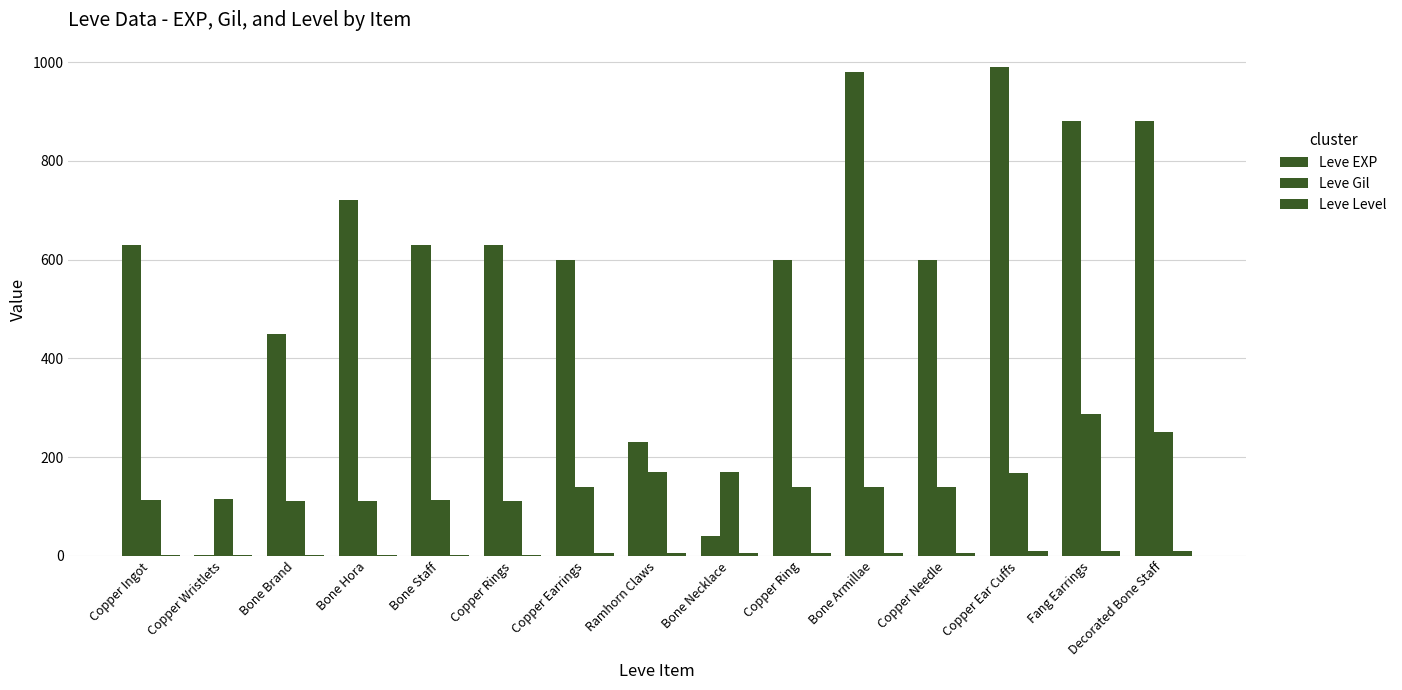

Reading left to right, transcribe all the data shown in this chart.

Leve EXP: Copper Ingot=630	Copper Wristlets=1	Bone Brand=450	Bone Hora=720	Bone Staff=630	Copper Rings=630	Copper Earrings=600	Ramhorn Claws=230	Bone Necklace=40	Copper Ring=600	Bone Armillae=980	Copper Needle=600	Copper Ear Cuffs=990	Fang Earrings=880	Decorated Bone Staff=880
Leve Gil: Copper Ingot=113	Copper Wristlets=116	Bone Brand=112	Bone Hora=112	Bone Staff=113	Copper Rings=112	Copper Earrings=139	Ramhorn Claws=170	Bone Necklace=169	Copper Ring=139	Bone Armillae=140	Copper Needle=139	Copper Ear Cuffs=168	Fang Earrings=288	Decorated Bone Staff=250
Leve Level: Copper Ingot=1	Copper Wristlets=1	Bone Brand=1	Bone Hora=1	Bone Staff=1	Copper Rings=1	Copper Earrings=5	Ramhorn Claws=5	Bone Necklace=5	Copper Ring=5	Bone Armillae=5	Copper Needle=5	Copper Ear Cuffs=10	Fang Earrings=10	Decorated Bone Staff=10